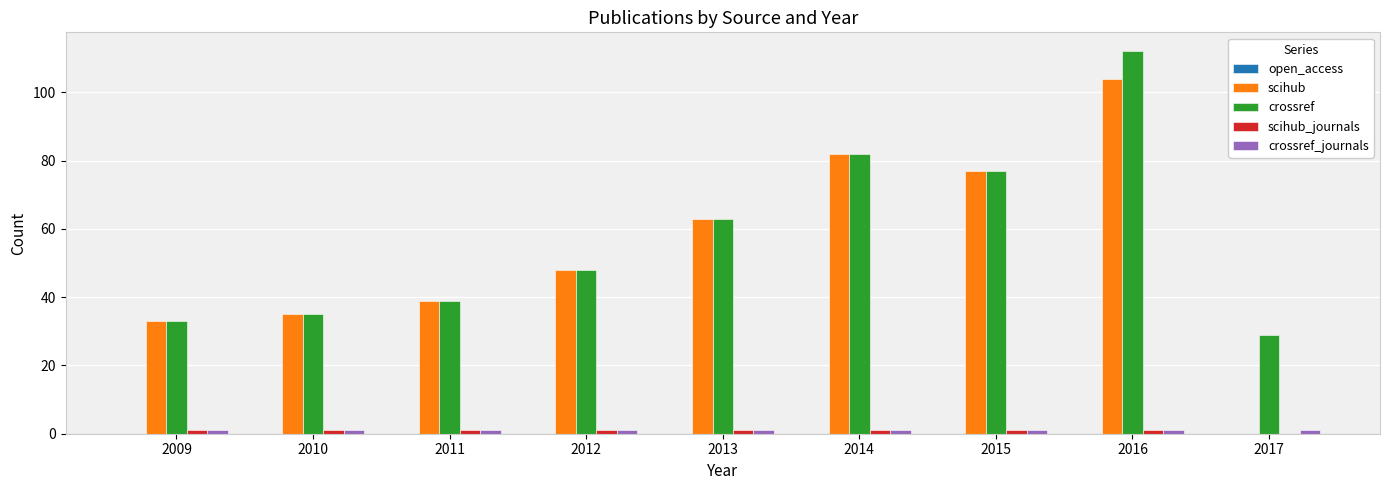

True or false: scihub has a value of 35 at 2010.

True